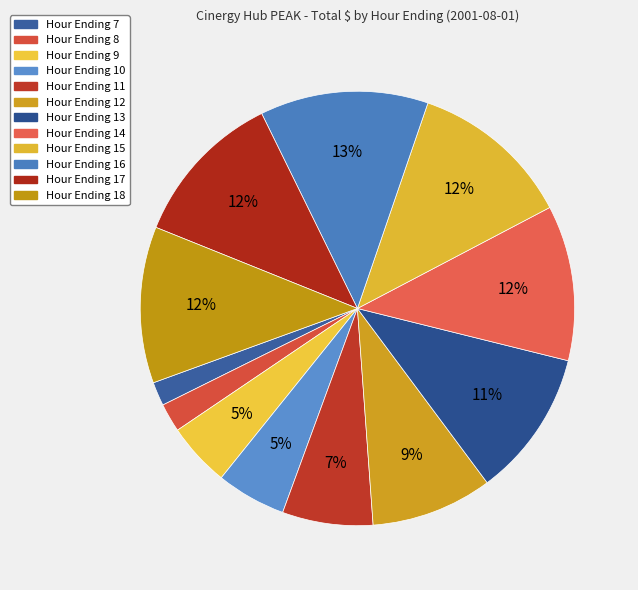

Is it true that Hour Ending 18 is 12% of the pie?

True